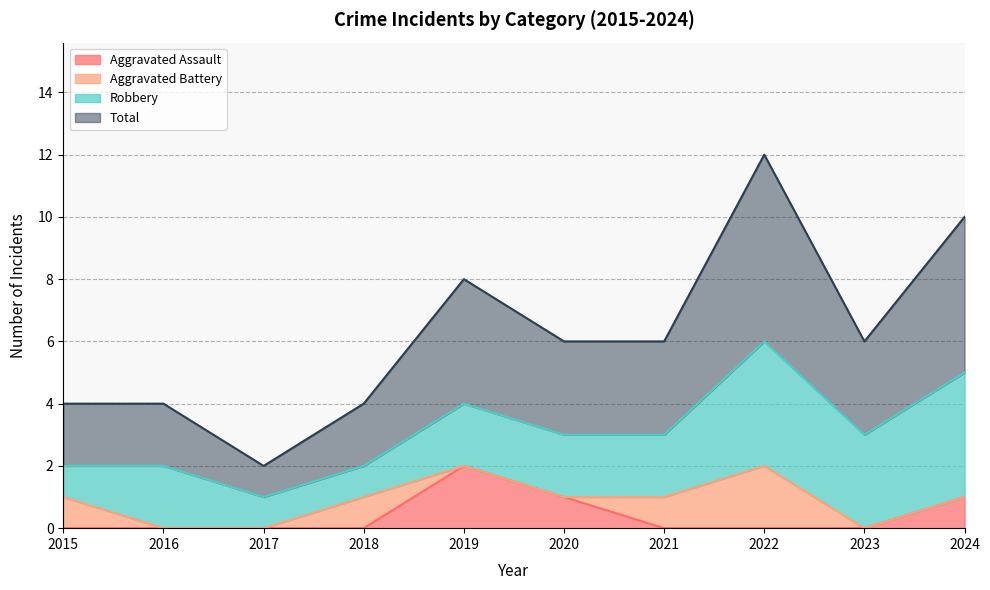

The Aggravated Assault series shows -1 at 2017. True or false?

False